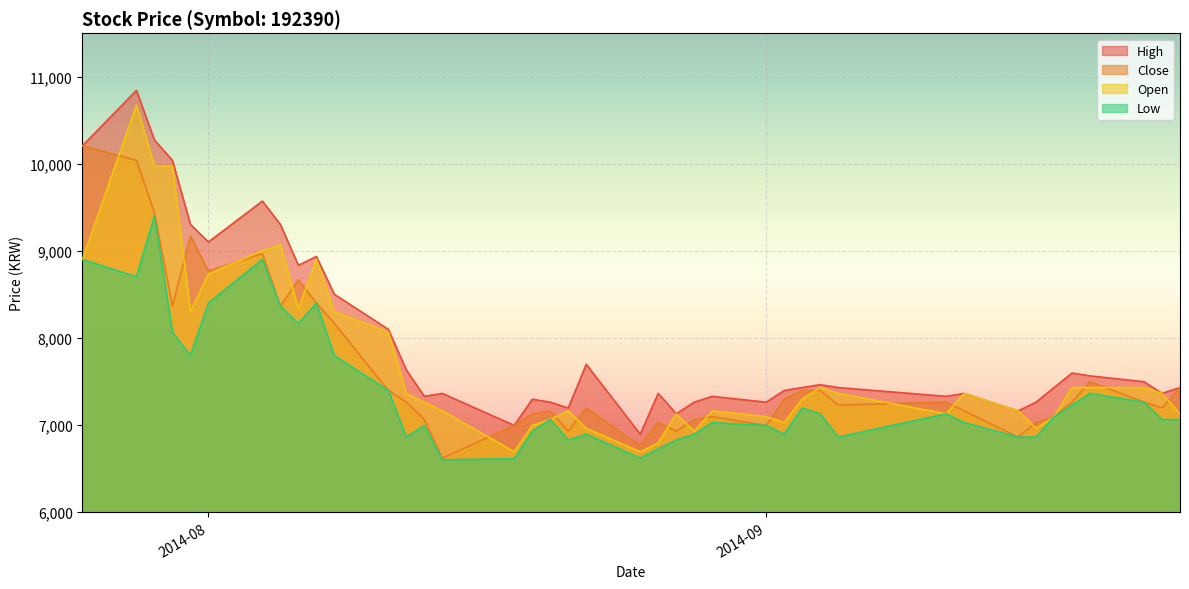

True or false: High and Close cross at least once.

False